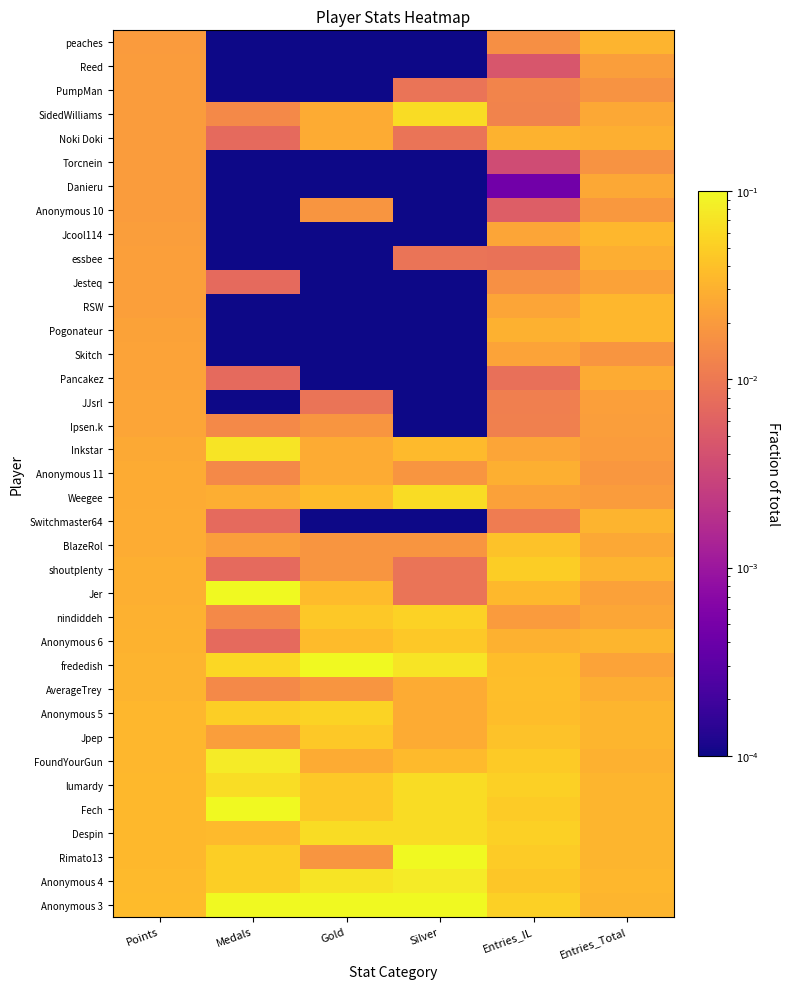

At how many categories does at least one series exceed 0?

6